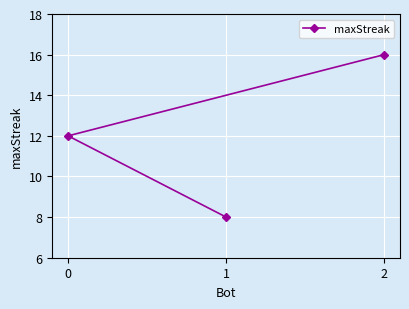

At which label does the data first exceed 12?

2